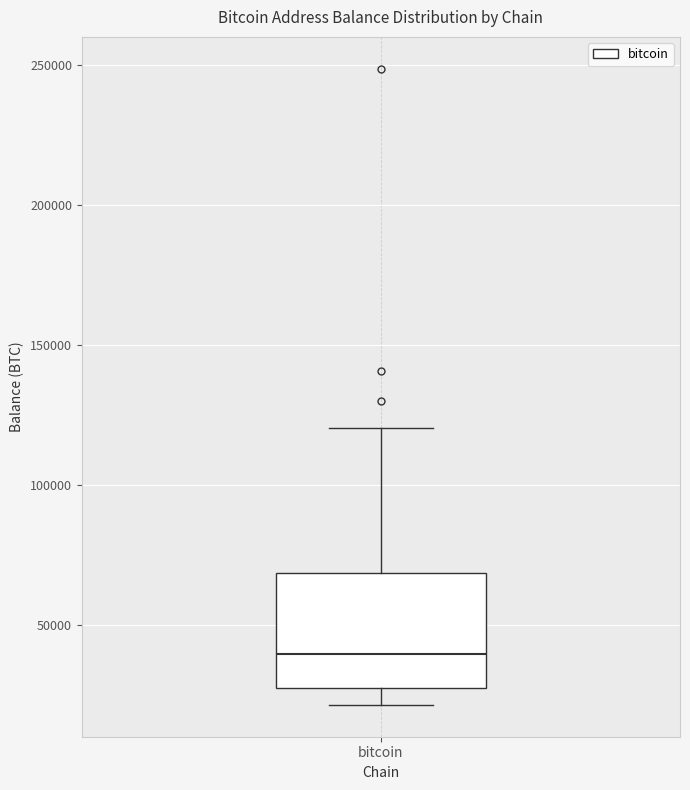

Read this box plot against the y-axis: the position of the median line, the range covered by the box, and the ends of both whiskers. The values are not printed on the chart, so give them approximately, as read against the axis.

median 40000, box 25000 to 70000, whiskers 20000 to 120000